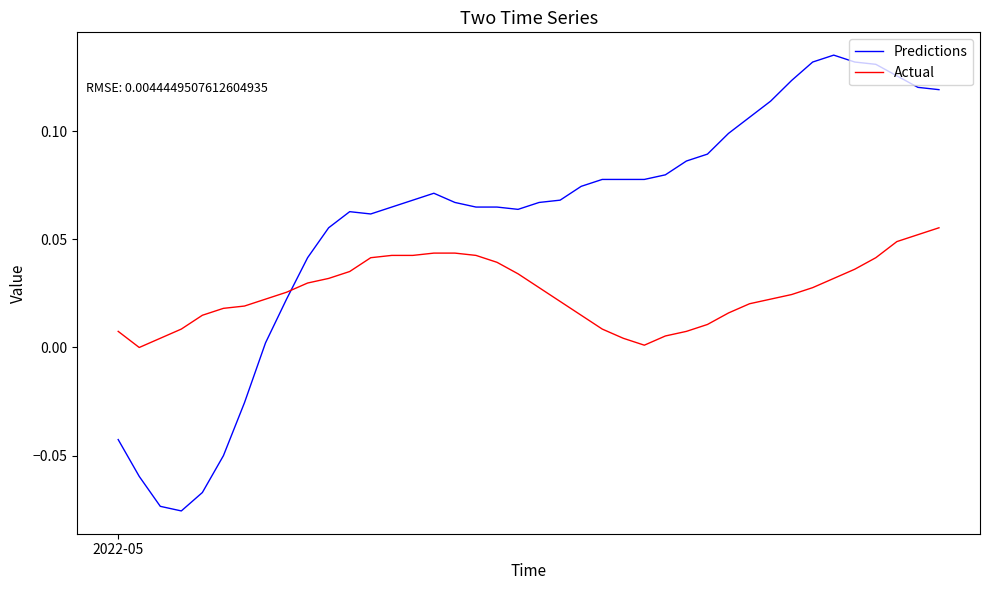

Which series has the largest total across all categories?

Predictions